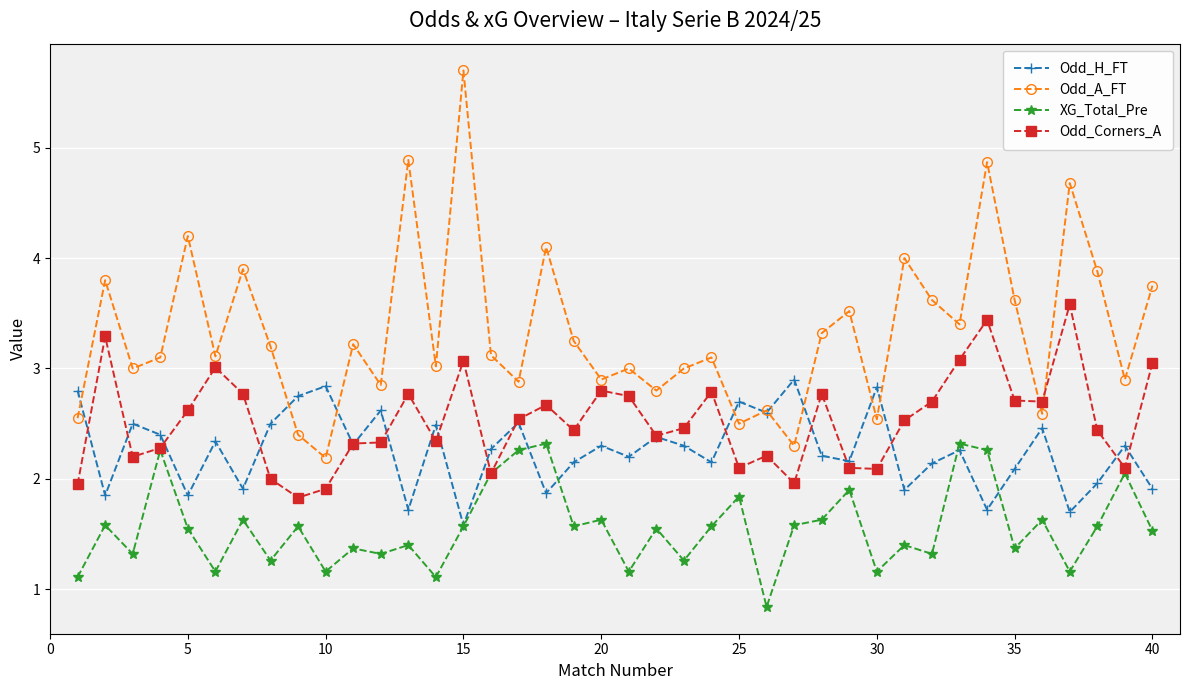

Which series has the largest total across all categories?

Odd_A_FT